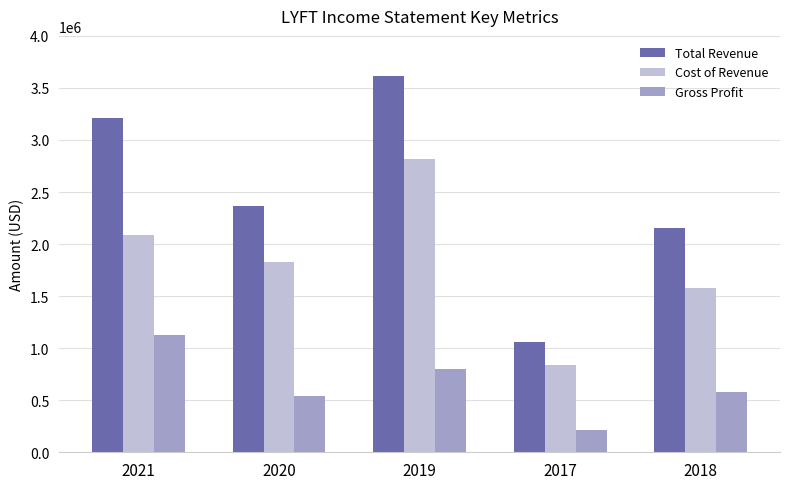

Reading left to right, transcribe all the data shown in this chart.

Total Revenue: 2021=3208300	2020=2364700	2019=3616000	2017=1059900	2018=2156600
Cost of Revenue: 2021=2084400	2020=1823900	2019=2812600	2017=843000	2018=1581800
Gross Profit: 2021=1124000	2020=540800	2019=803400	2017=216800	2018=574800